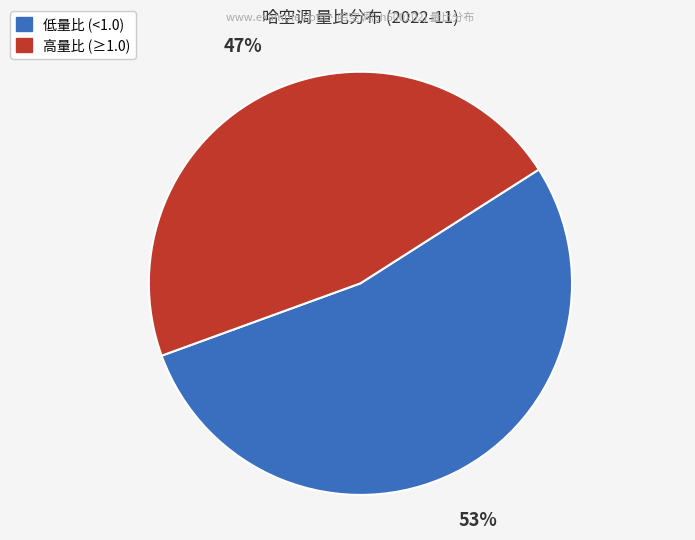

Count the number of slices in the pie.

2